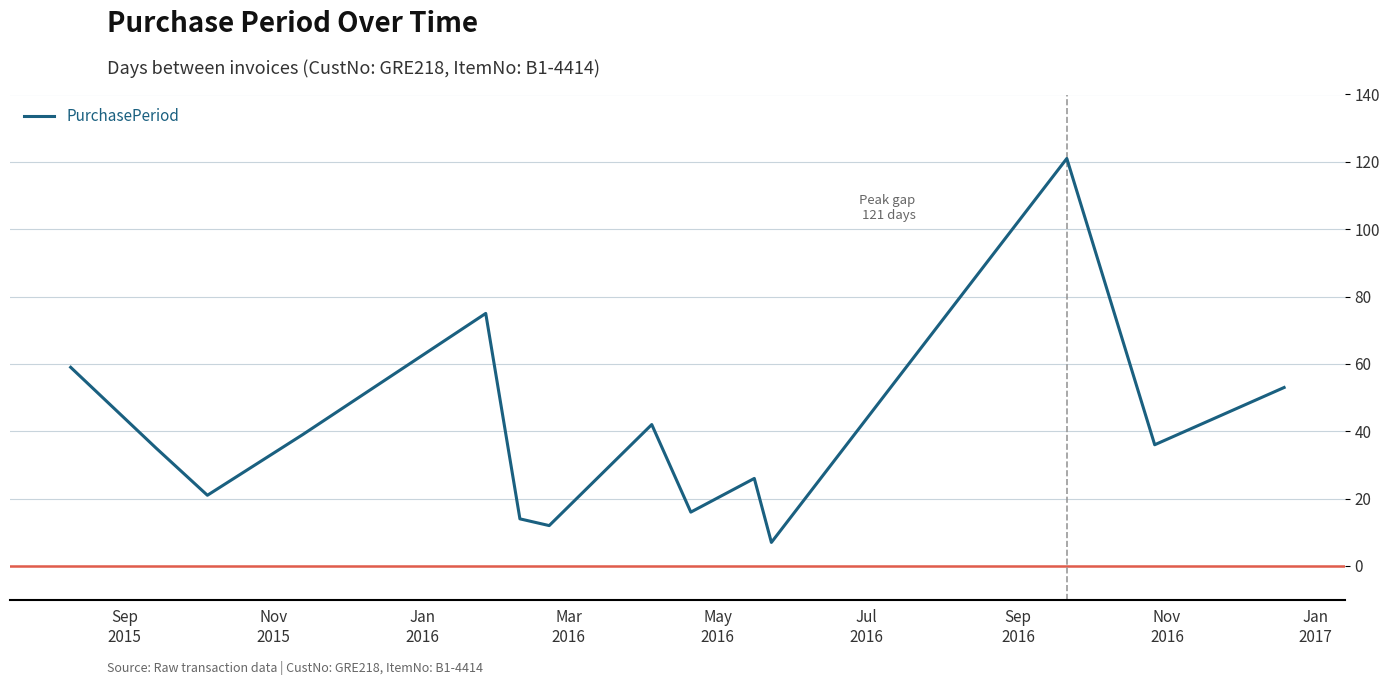

What is the average value?

40